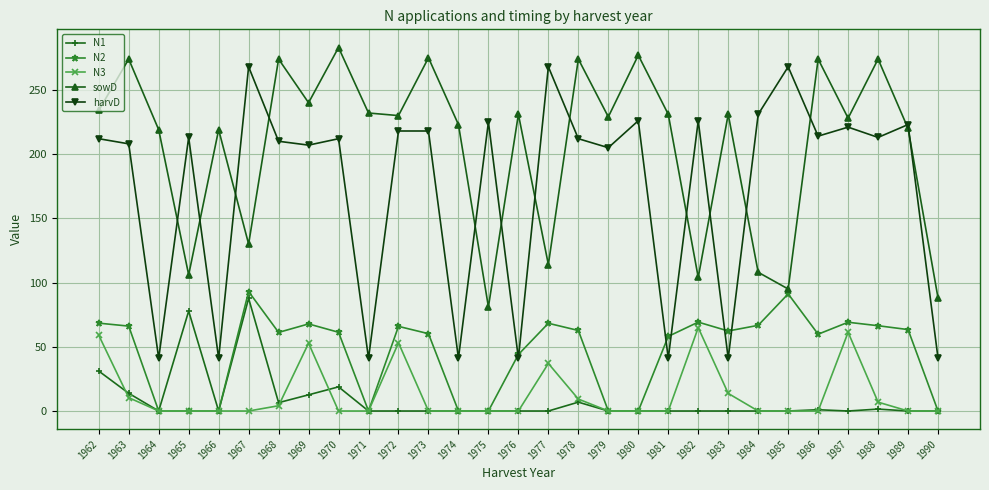

What is the total value across all series at 1967?

578.7